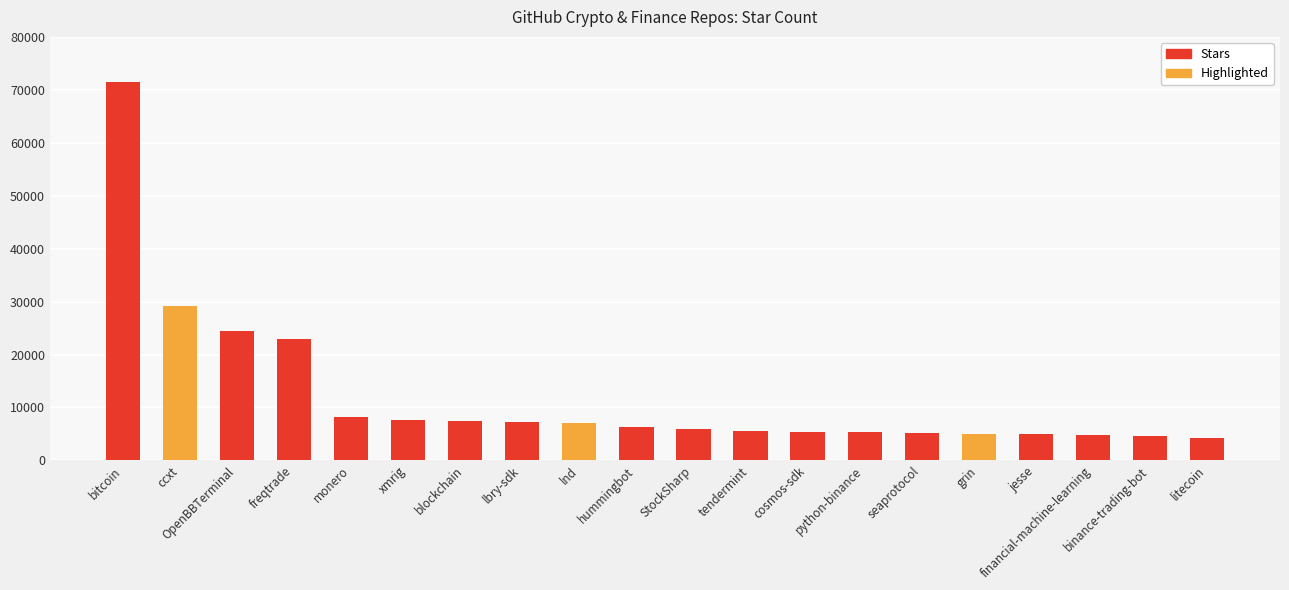

What is the label of the 16th bar from the left?

grin